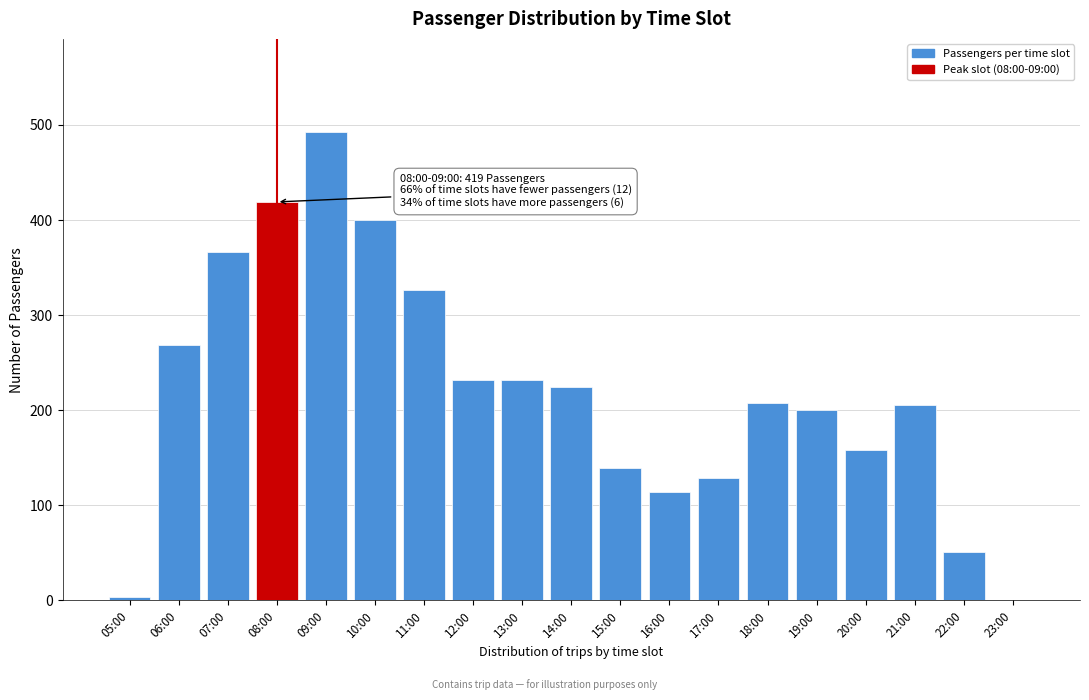

Reading left to right, what are all the values shown in this chart?

05:00=4	06:00=269	07:00=366	08:00=419	09:00=492	10:00=400	11:00=326	12:00=232	13:00=232	14:00=224	15:00=139	16:00=114	17:00=129	18:00=208	19:00=200	20:00=158	21:00=205	22:00=51	23:00=0